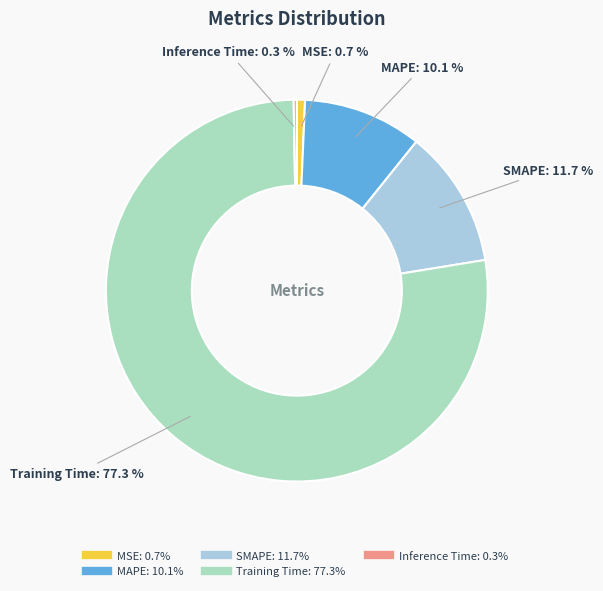

Does Training Time account for over 50% of the chart?

Yes